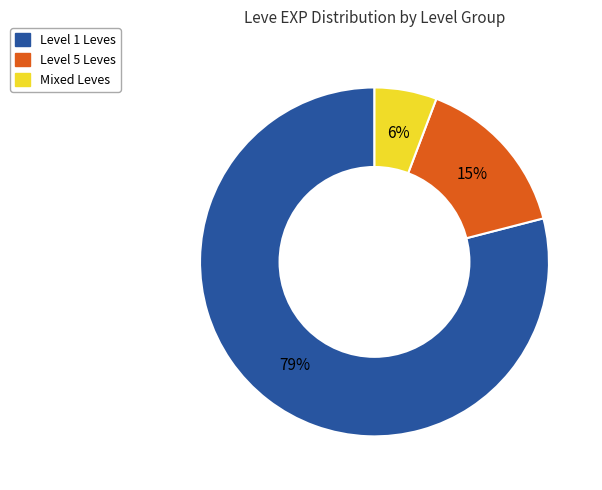

Count the number of slices in the pie.

3